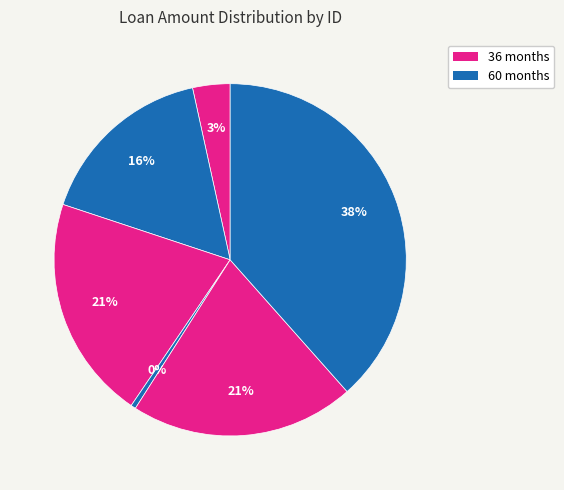

Count the number of slices in the pie.

6